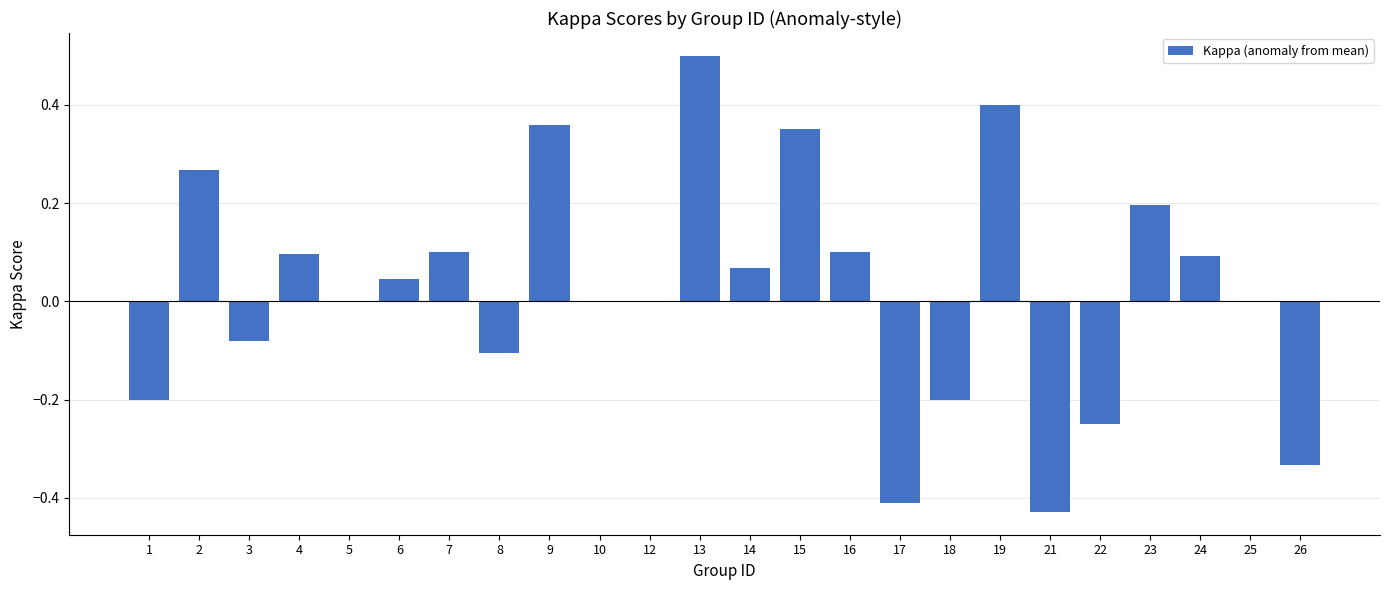

At which category does the chart reach its peak across all series?

13